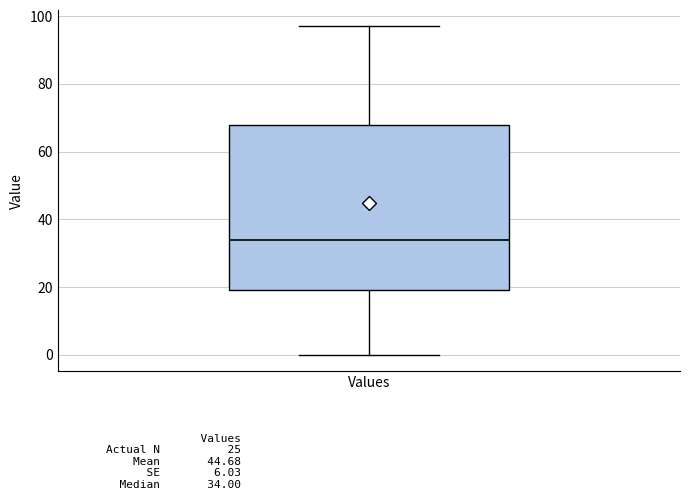

Read this box plot against the y-axis: the position of the median line, the range covered by the box, and the ends of both whiskers. The values are not printed on the chart, so give them approximately, as read against the axis.

median 34, box 20 to 68, whiskers 0 to 98